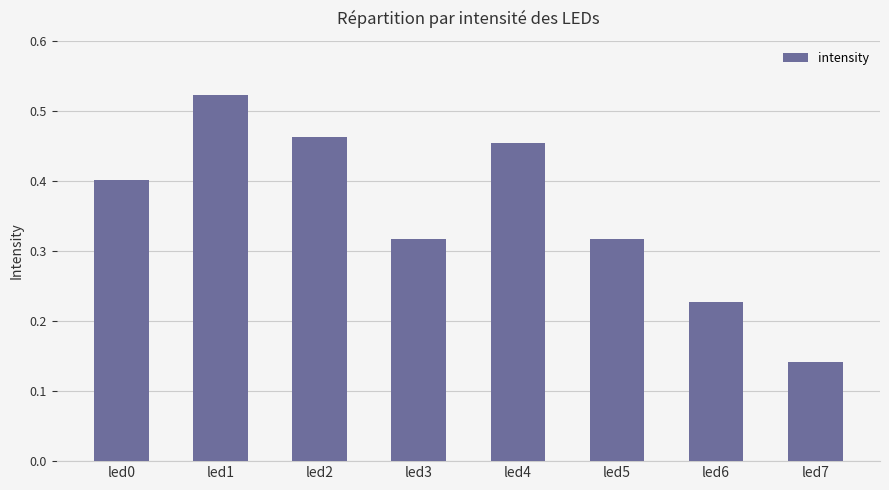

Where is the data nearest to the value 0?

led7